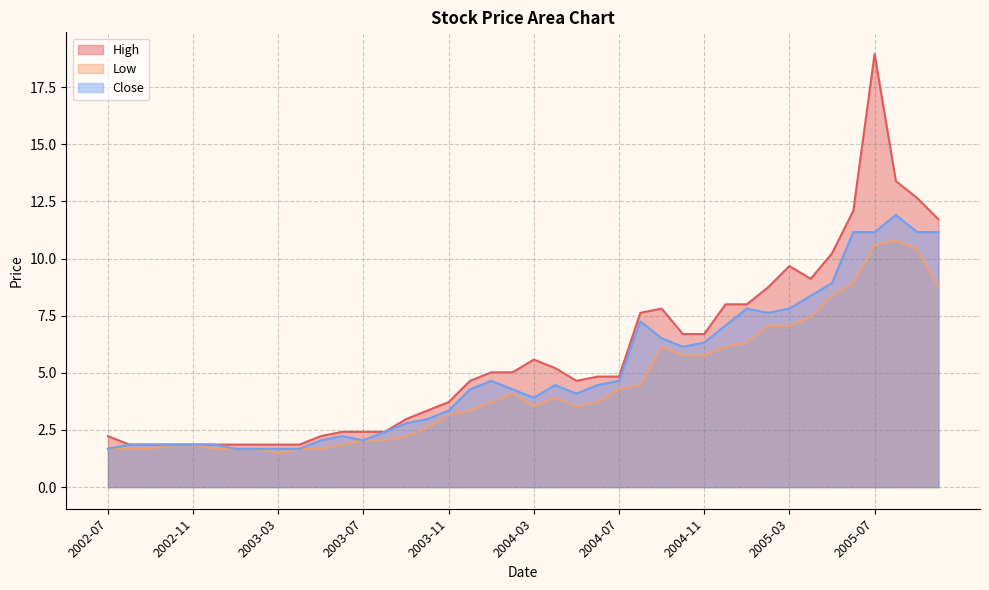

Reading left to right, what are all the values shown in this chart?

High: 2.2	1.9	1.9	1.9	1.9	1.9	1.9	1.9	1.9	1.9	2.2	2.4	2.4	2.4	3.0	3.3	3.7	4.7	5.0	5.0	5.6	5.2	4.7	4.8	4.8	7.6	7.8	6.7	6.7	8.0	8.0	8.7	9.7	9.1	10.2	12.1	19.0	13.4	12.6	11.7
Low: 1.7	1.7	1.7	1.9	1.9	1.7	1.7	1.7	1.5	1.7	1.7	1.9	2.0	2.0	2.2	2.6	3.2	3.3	3.7	4.1	3.5	3.9	3.5	3.7	4.3	4.5	6.1	5.8	5.8	6.1	6.3	7.1	7.1	7.4	8.4	8.9	10.6	10.8	10.4	8.7
Close: 1.7	1.9	1.9	1.9	1.9	1.9	1.7	1.7	1.7	1.7	2.0	2.2	2.0	2.4	2.8	3.0	3.3	4.3	4.7	4.3	3.9	4.5	4.1	4.5	4.7	7.3	6.5	6.1	6.3	7.1	7.8	7.6	7.8	8.4	8.9	11.2	11.2	11.9	11.2	11.2